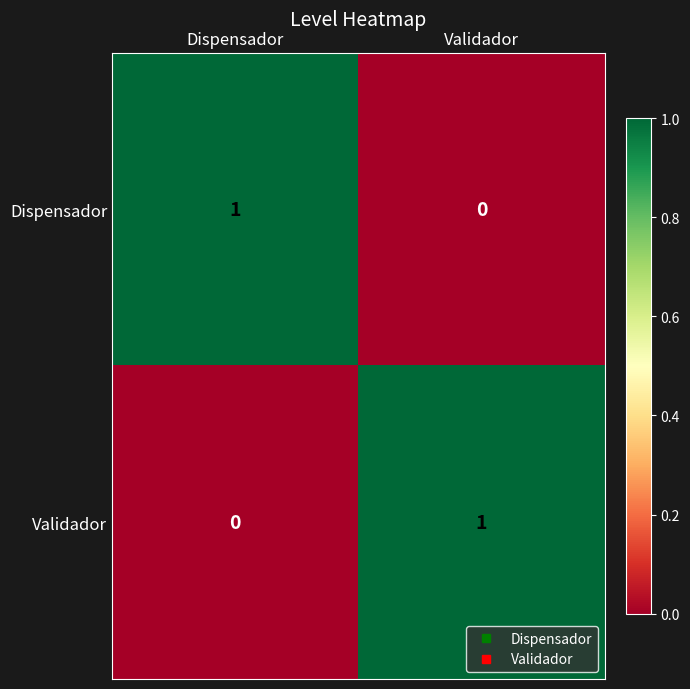

The Dispensador series shows 1 at Dispensador. True or false?

True